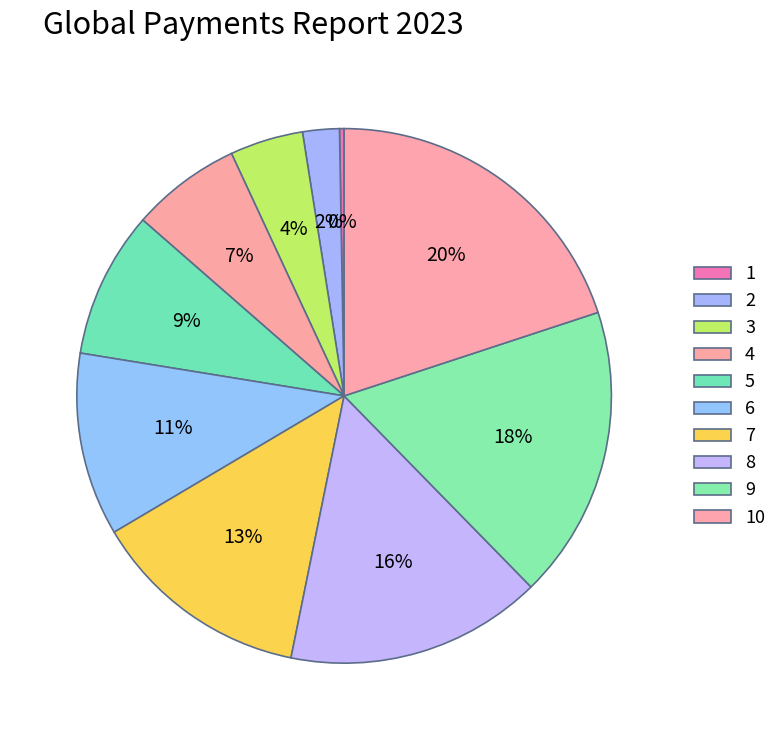

What is the smallest slice in the pie chart?

1